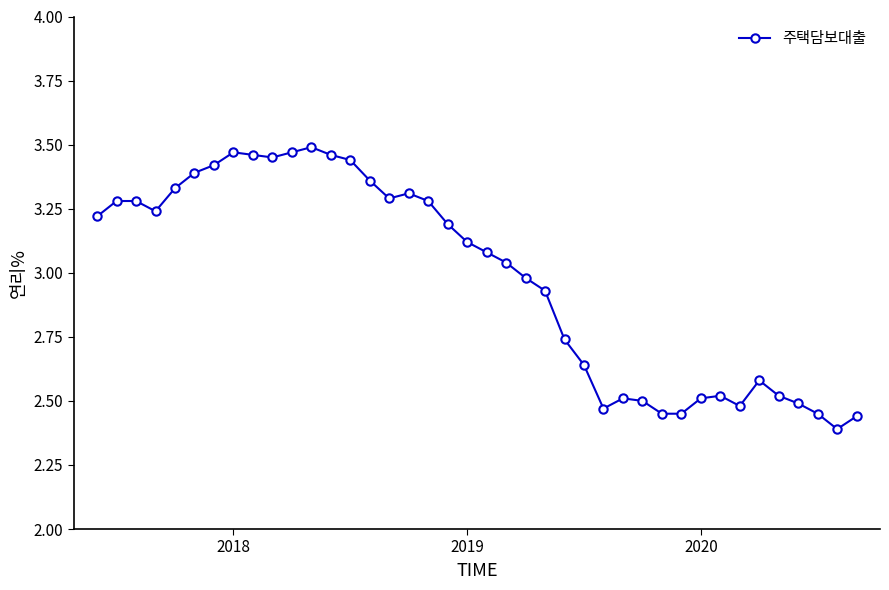

True or false: the data has more than 2 interior local peaks.

True